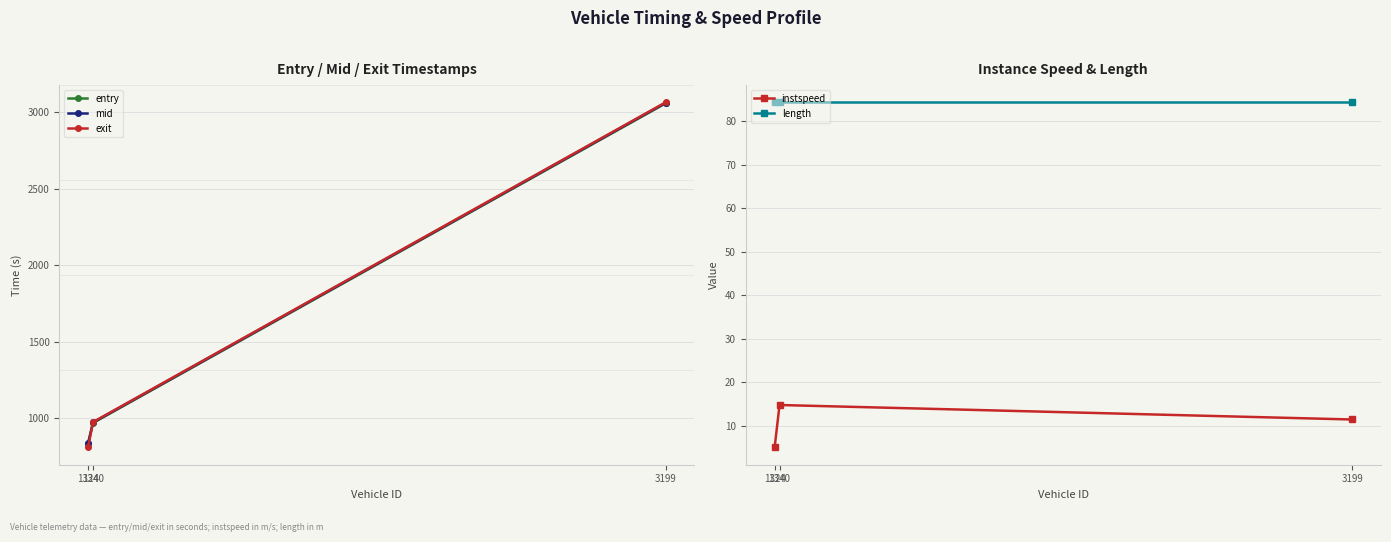

True or false: mid has a value of 347.0 at 1340.

False